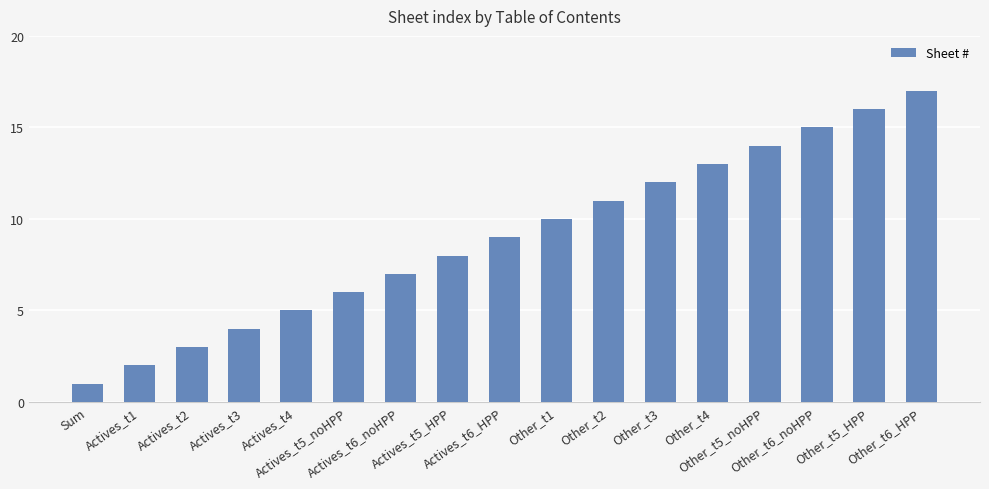

How many data points does each series have?

17